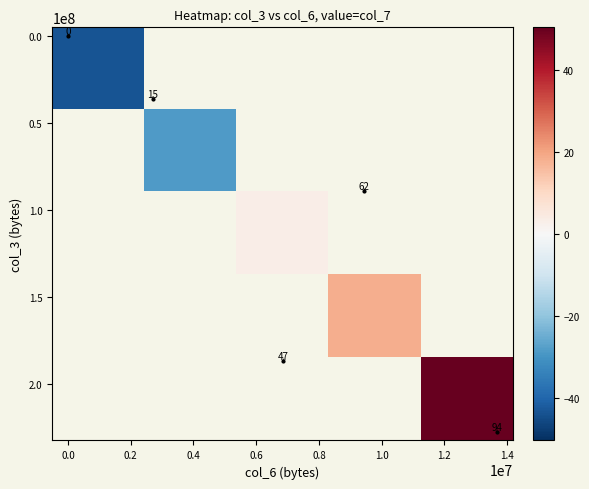

What is the maximum value shown in the chart?

50.4